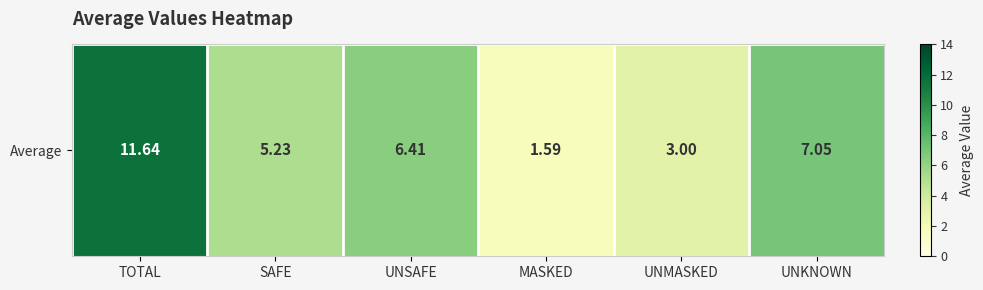

Reading left to right, extract all data points from this chart.

TOTAL=11.6	SAFE=5.2	UNSAFE=6.4	MASKED=1.6	UNMASKED=3.0	UNKNOWN=7.0